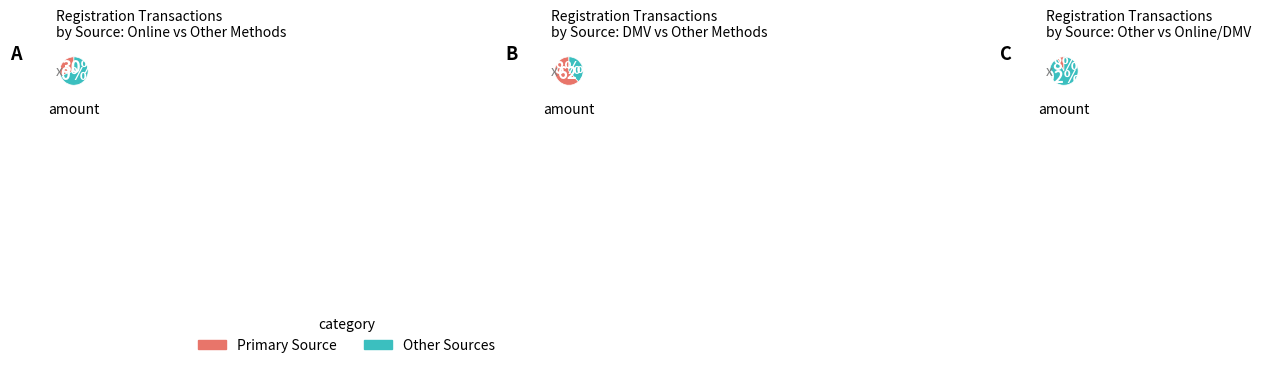

Does any single category account for the majority?

No